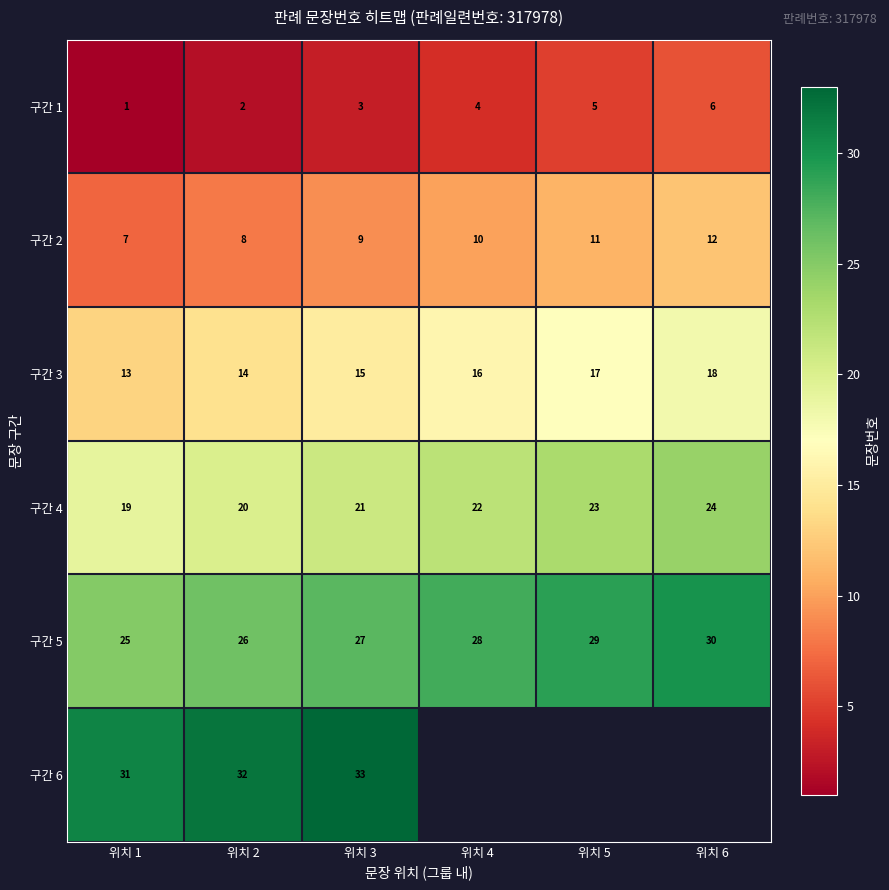

What is the minimum value for 구간 3?

13